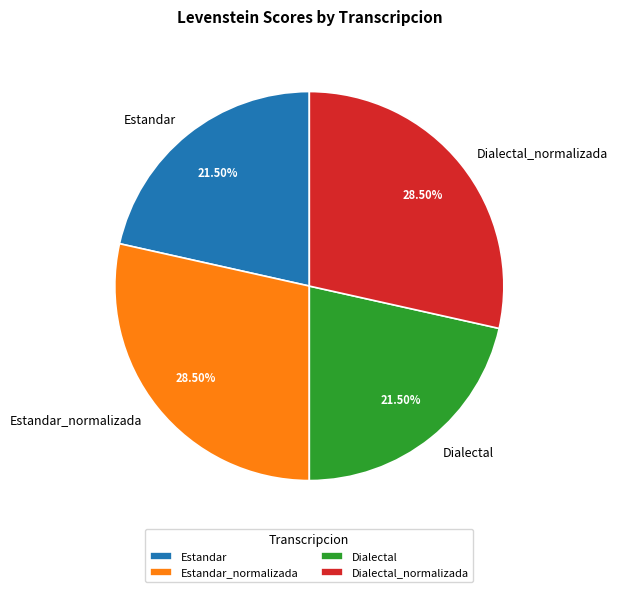

To the nearest percent, what is the combined percentage of Dialectal and Estandar_normalizada?

50%